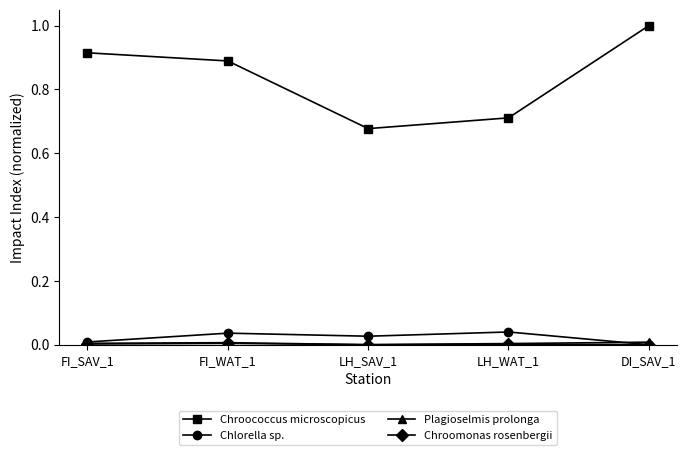

True or false: Chlorella sp. and Chroococcus microscopicus cross at least once.

False